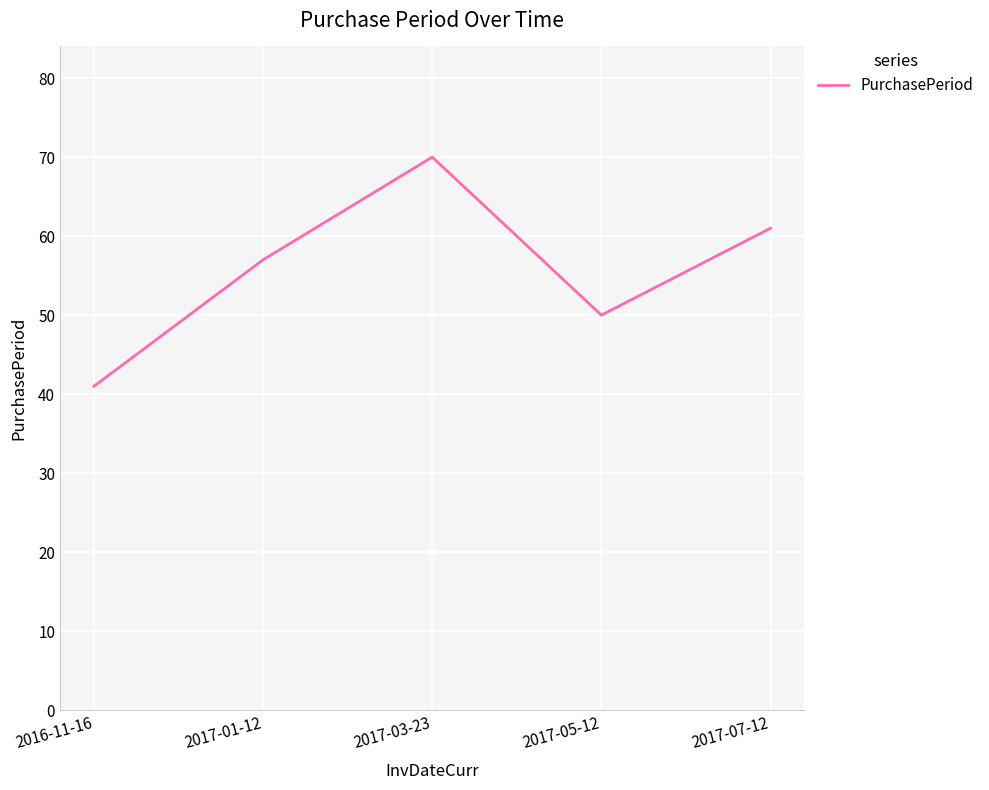

What is the change in value from 2017-05-12 to 2017-07-12?

+11